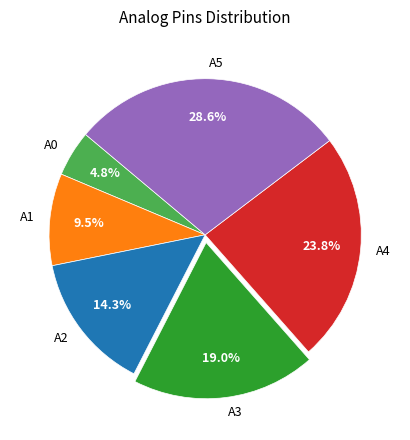

How many slices are in this pie chart?

6